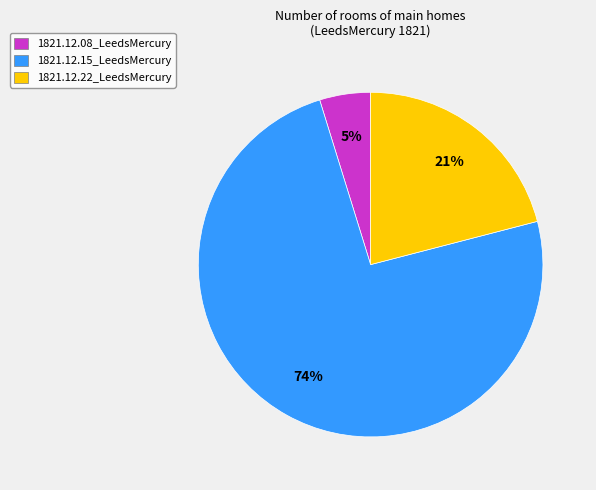

Is there any slice that represents more than half of the pie?

Yes